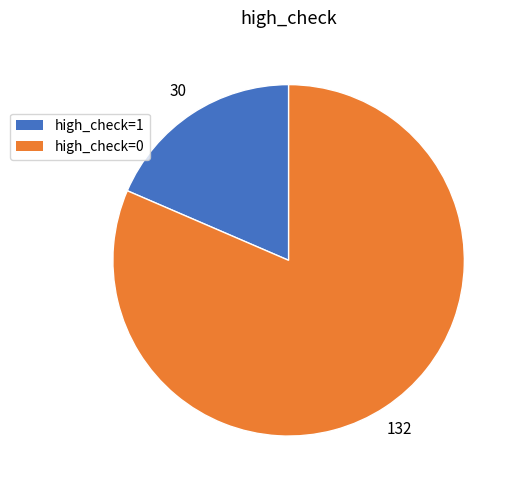

Does any single category account for the majority?

Yes